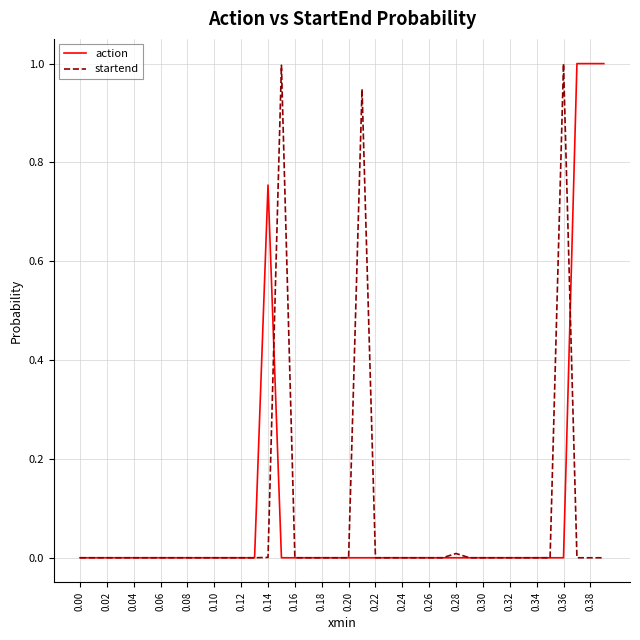

How many lines are shown in the chart?

2